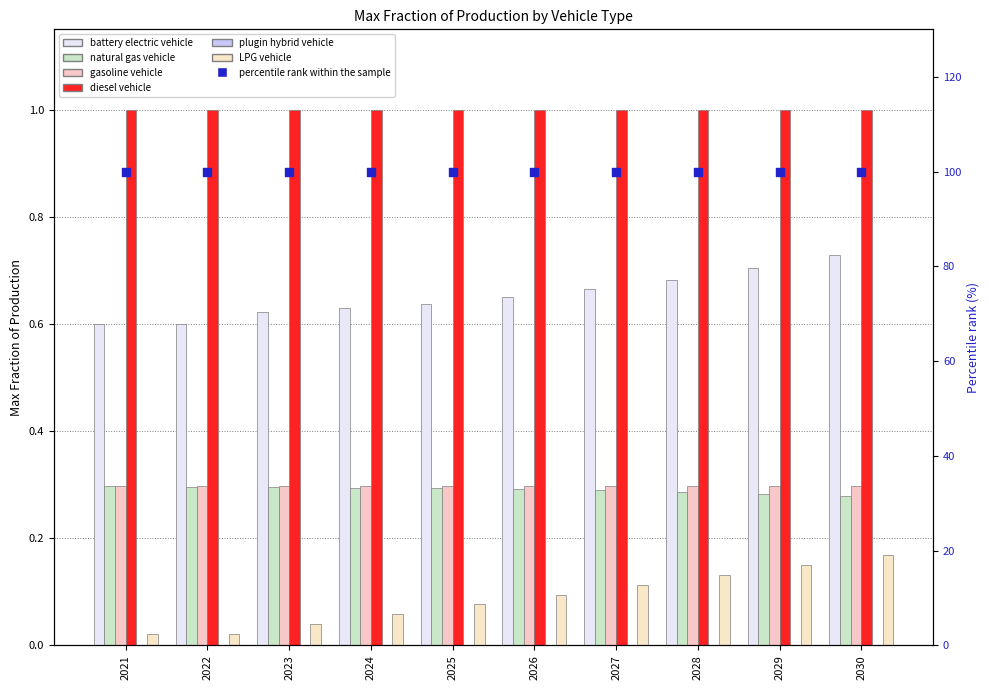

Which series has the largest Y range (max minus min)?

LPG vehicle